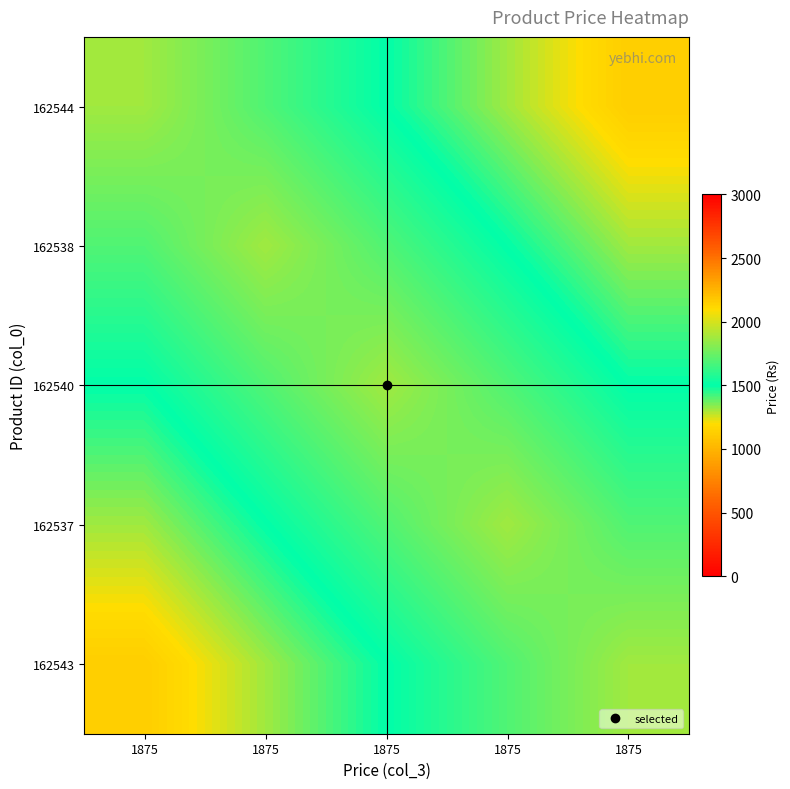

How many series are shown in this chart?

5